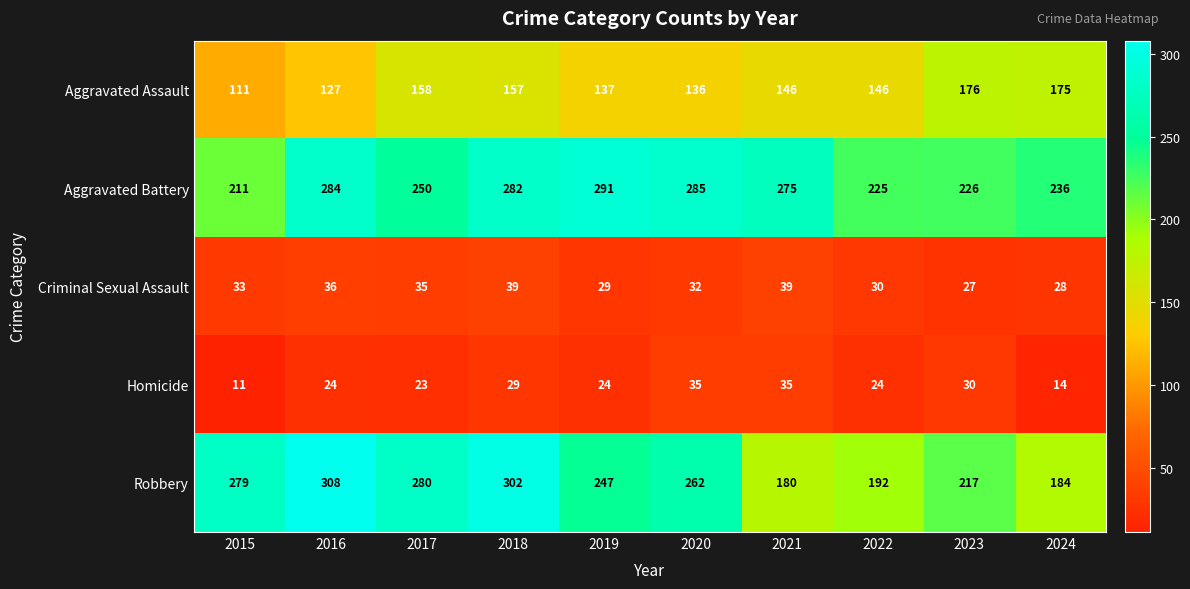

Which series has the widest spread of values?

Robbery